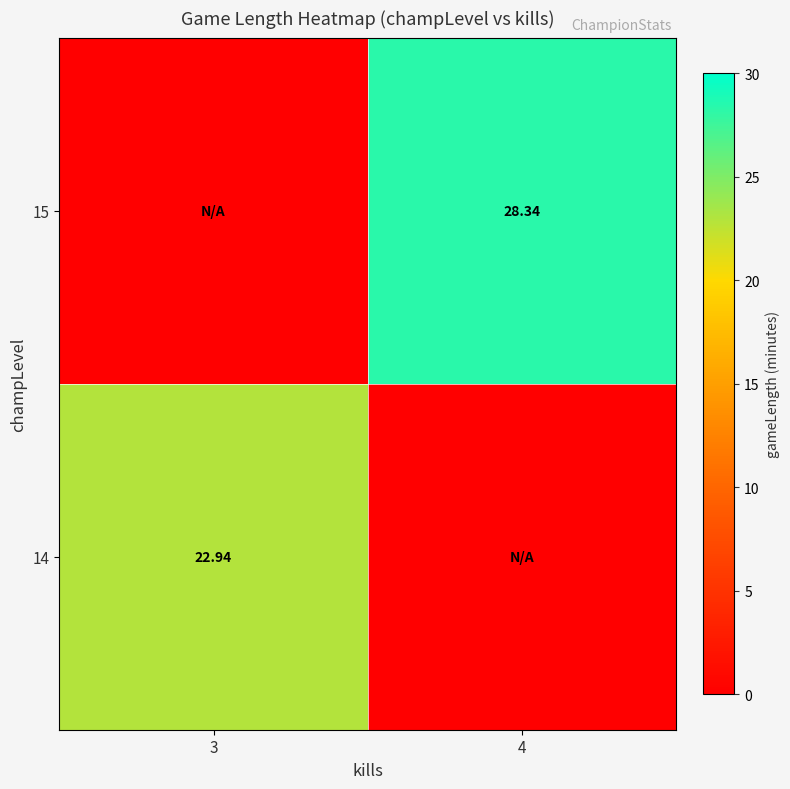

How many data points in 14 are above 22?

1